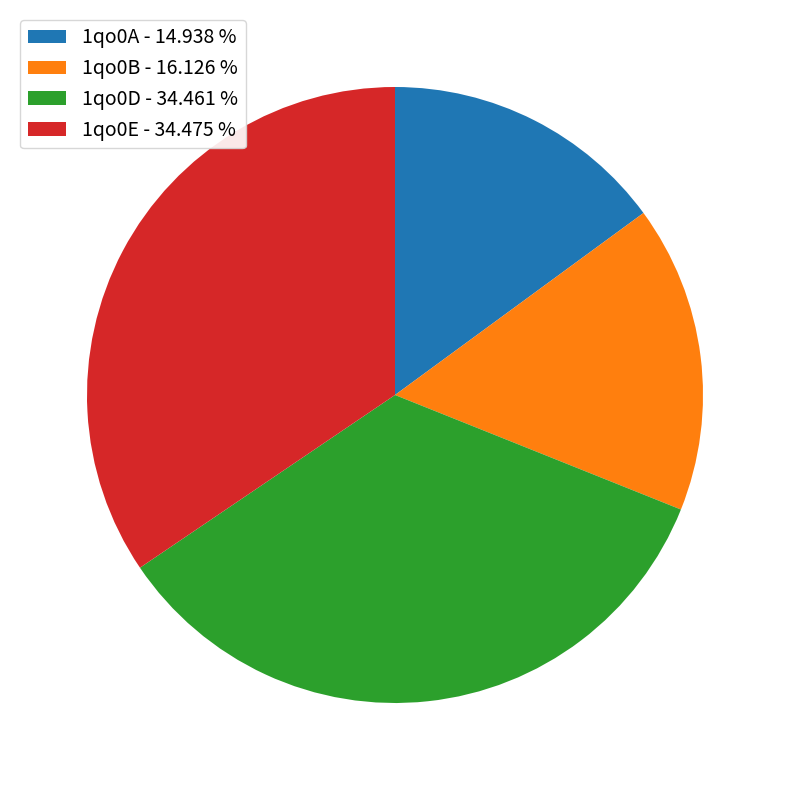

The 1qo0B slice represents 11% of the pie. True or false?

False